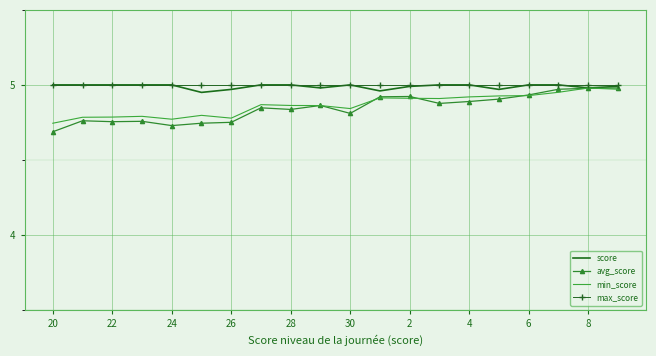

Which series has the widest spread of values?

avg_score